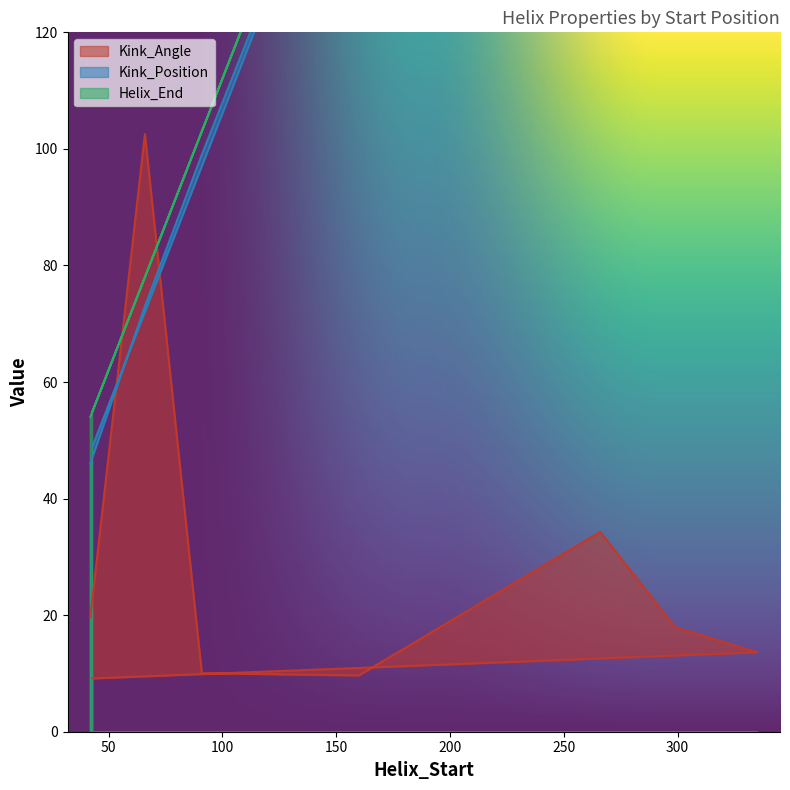

The value of Kink_Angle at 43 is 9.1. True or false?

True